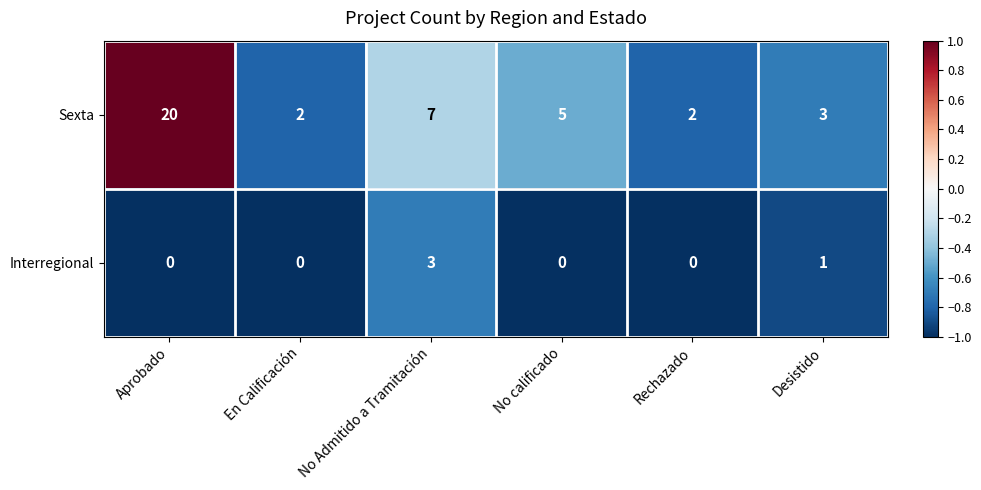

Which category has the highest value in the Interregional series?

No Admitido a Tramitación